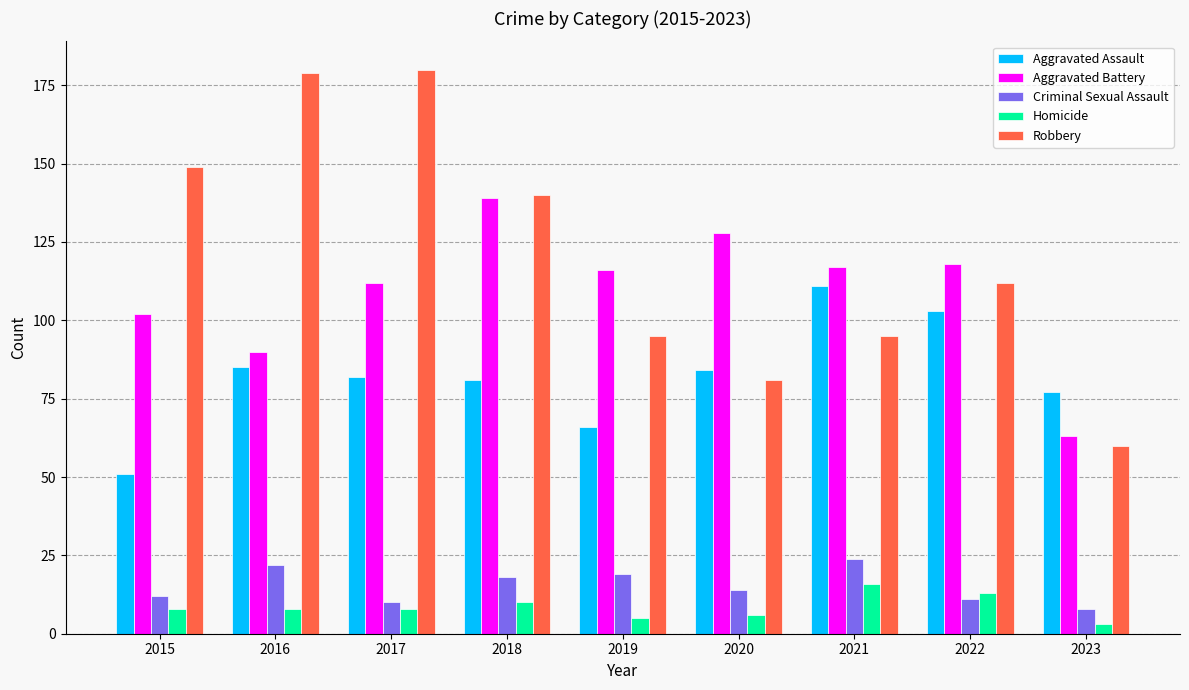

What are all the series names shown in the legend?

Aggravated Assault, Aggravated Battery, Criminal Sexual Assault, Homicide, Robbery